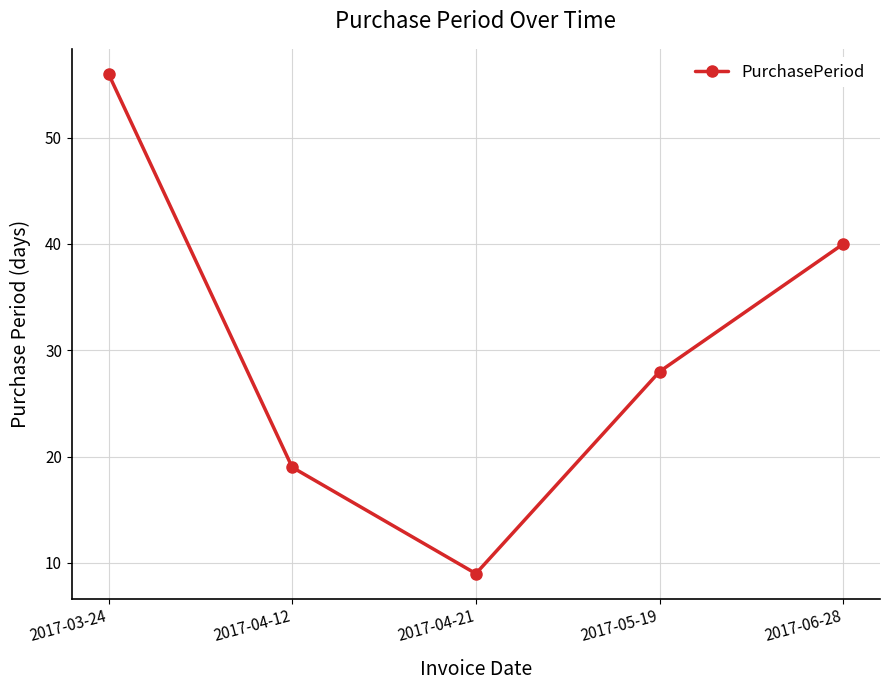

The chart shows a value of 40 at 2017-05-19. True or false?

False